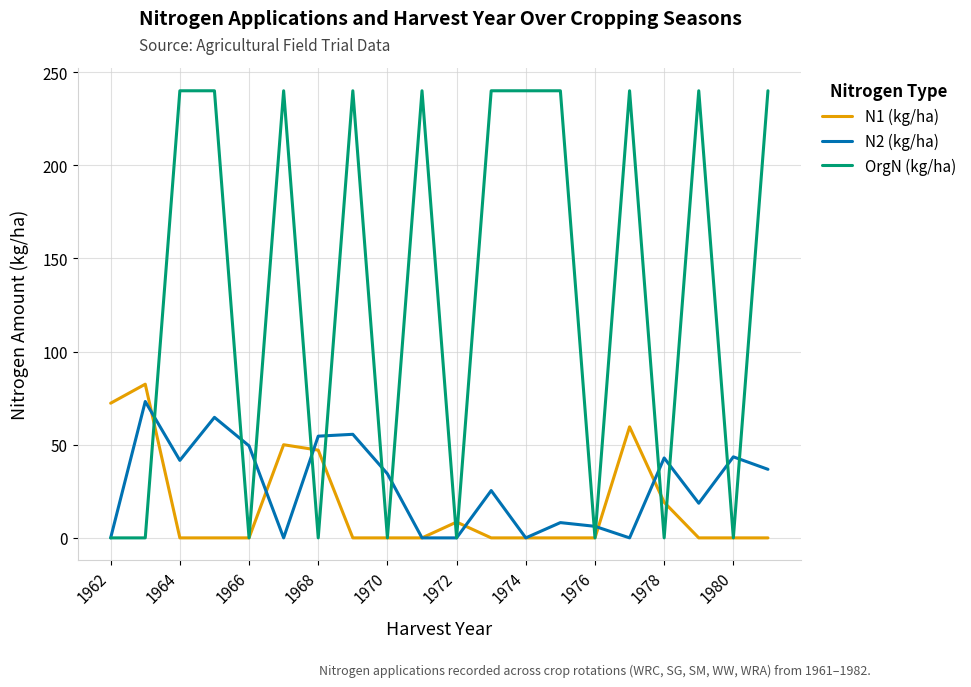

Which series has the largest range (max minus min)?

OrgN (kg/ha)